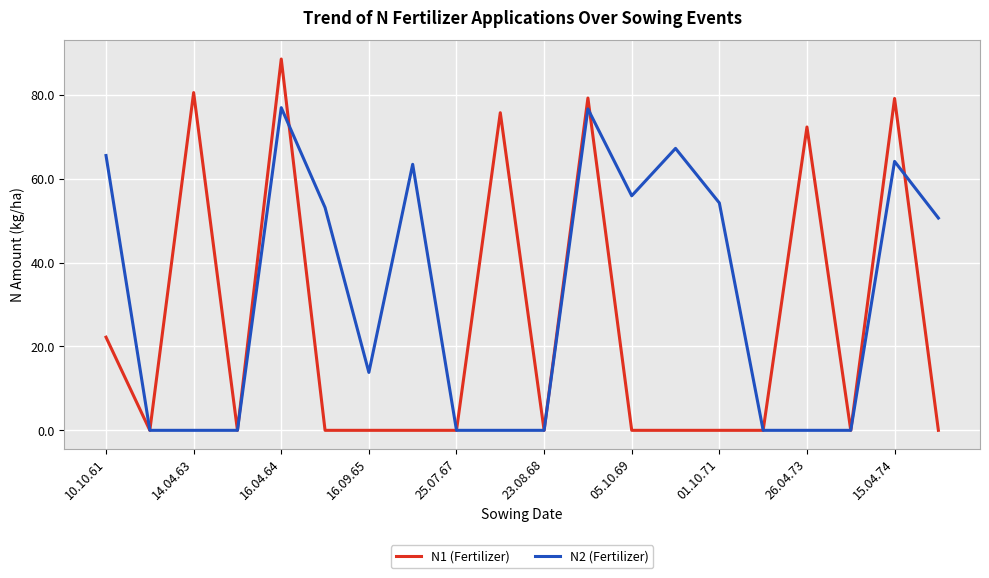

Which series has the largest total across all categories?

N2 (Fertilizer)